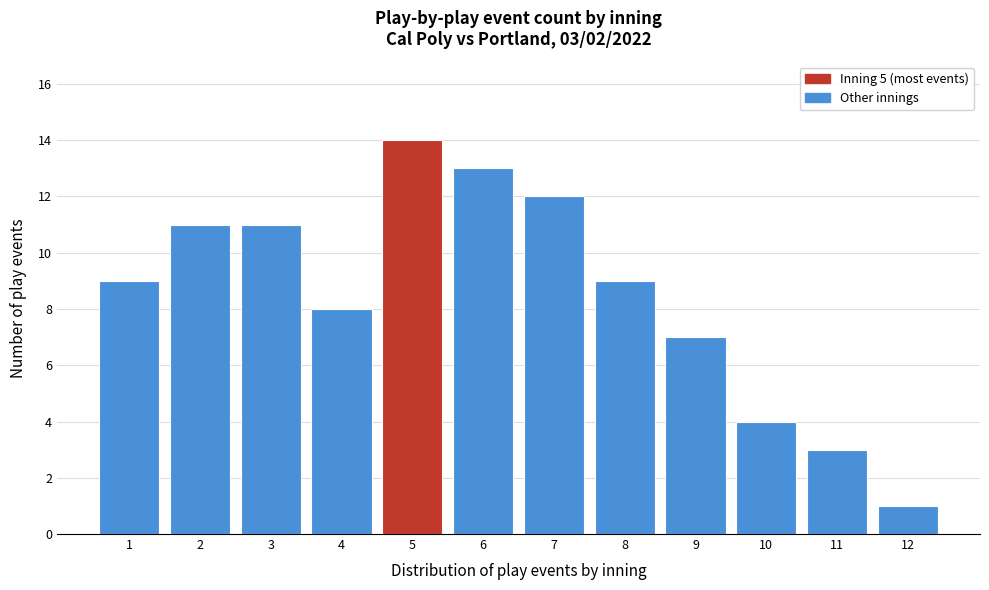

Reading left to right, transcribe all the data shown in this chart.

9	11	11	8	14	13	12	9	7	4	3	1